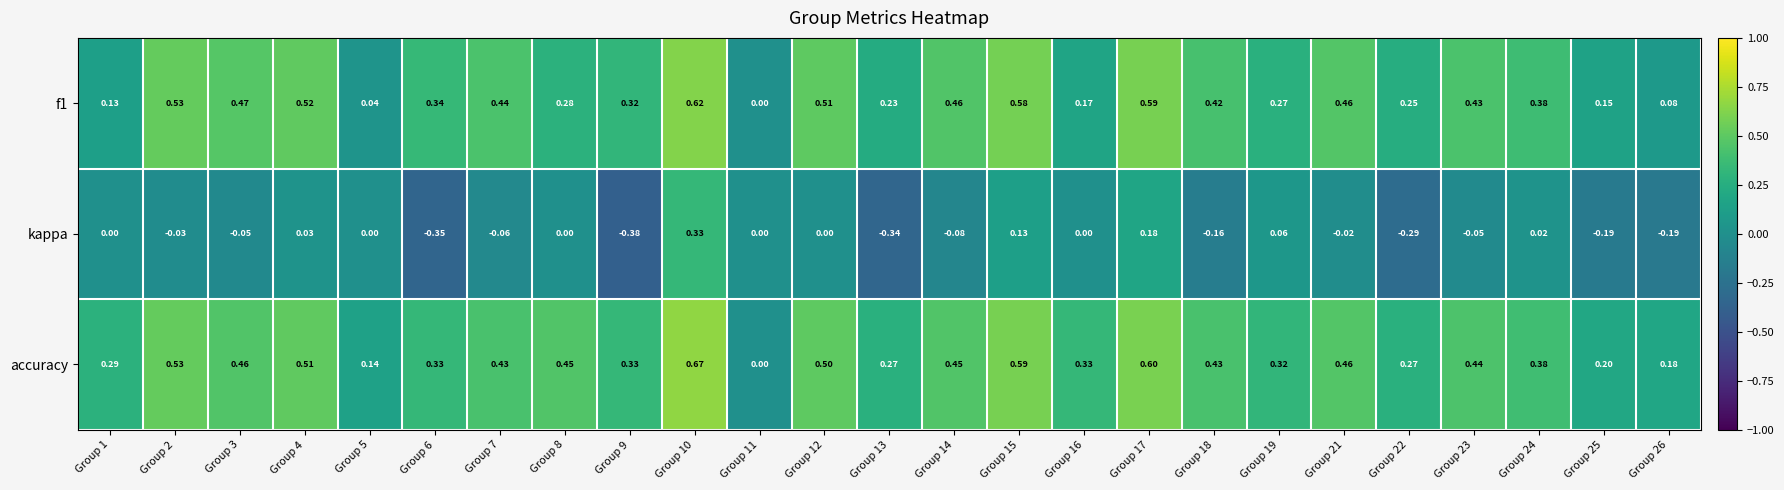

Which series has the largest total across all categories?

accuracy